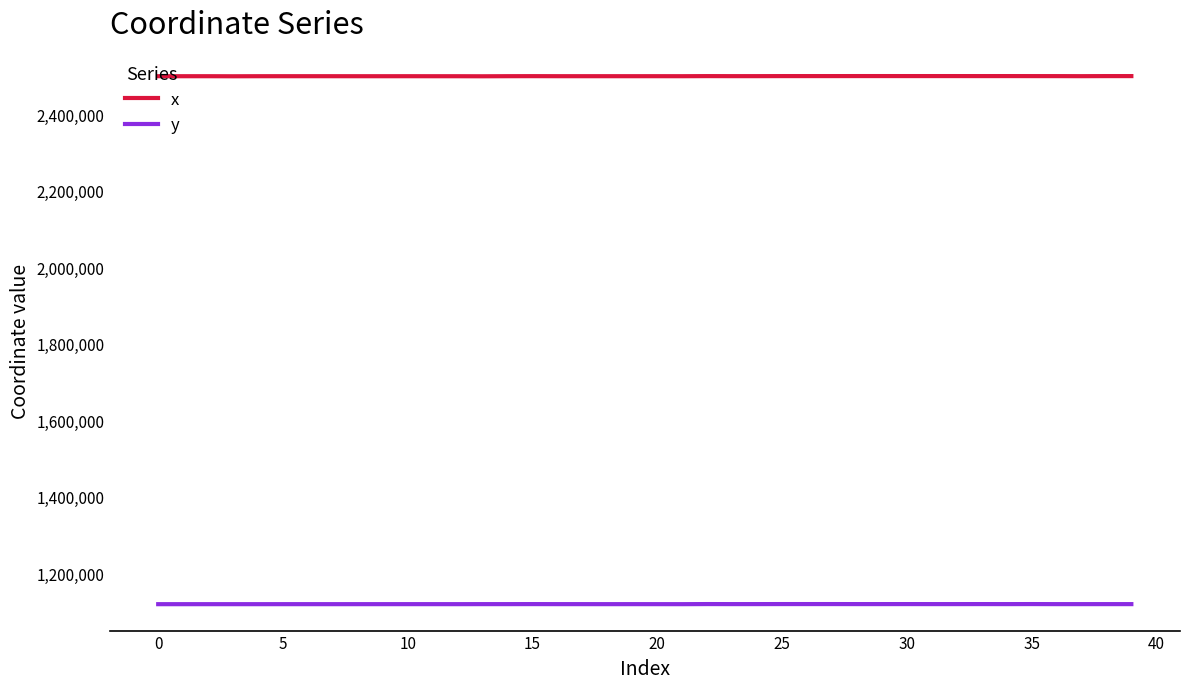

True or false: x and y intersect in this chart.

False